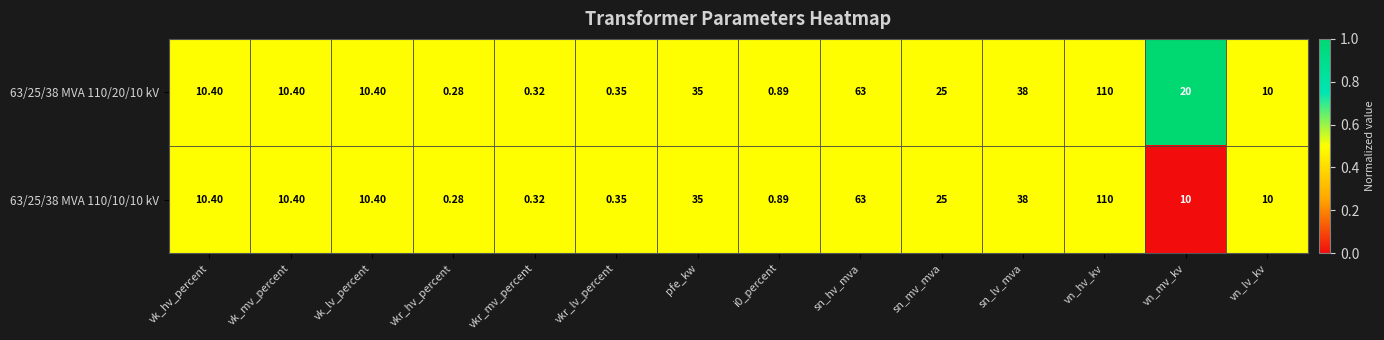

Where does the 63/25/38 MVA 110/20/10 kV series first go above 10?

vk_hv_percent